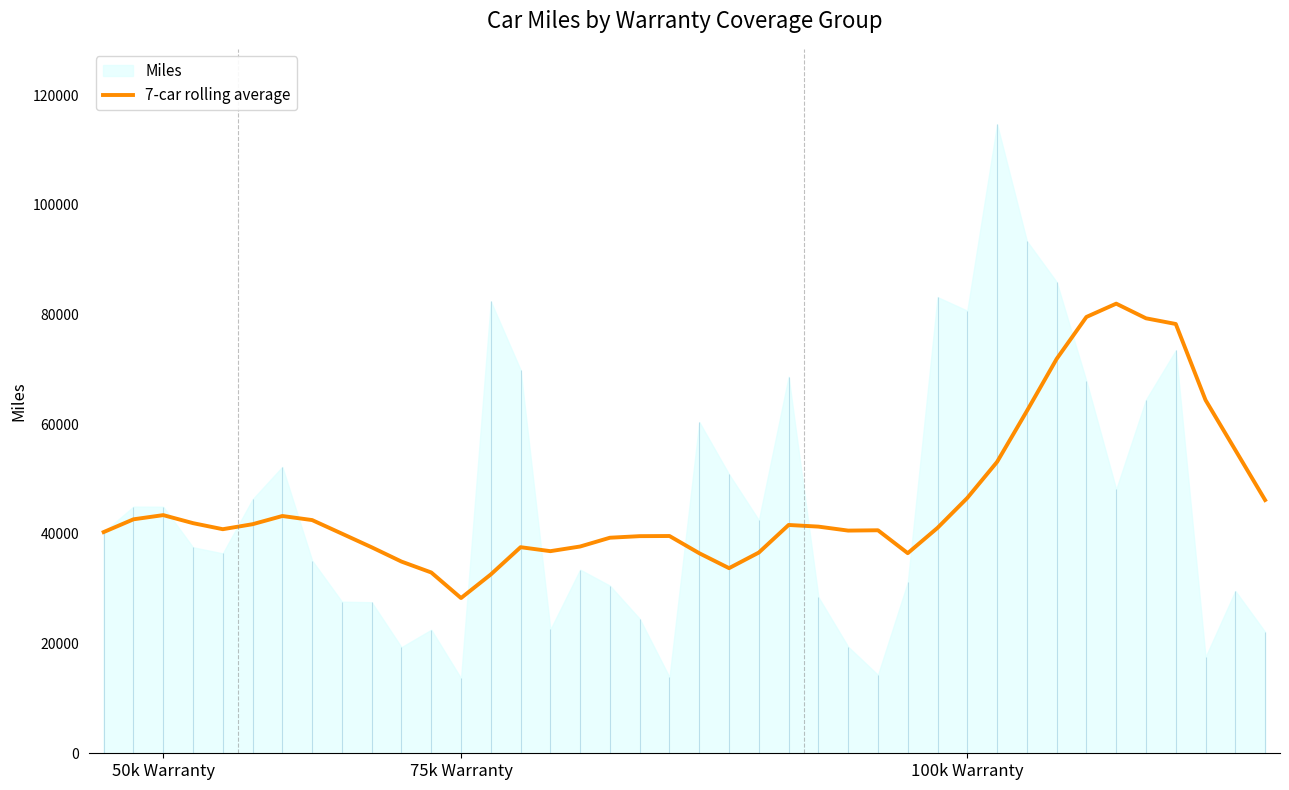

How many data points are less than 41092?

20